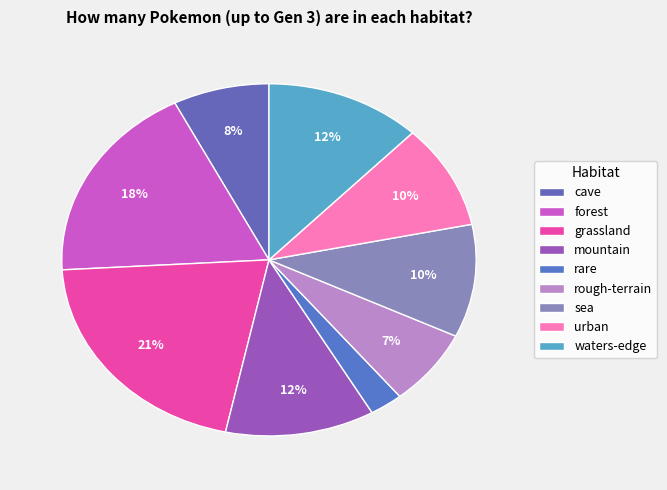

What percentage is the forest slice, to the nearest percent?

18%